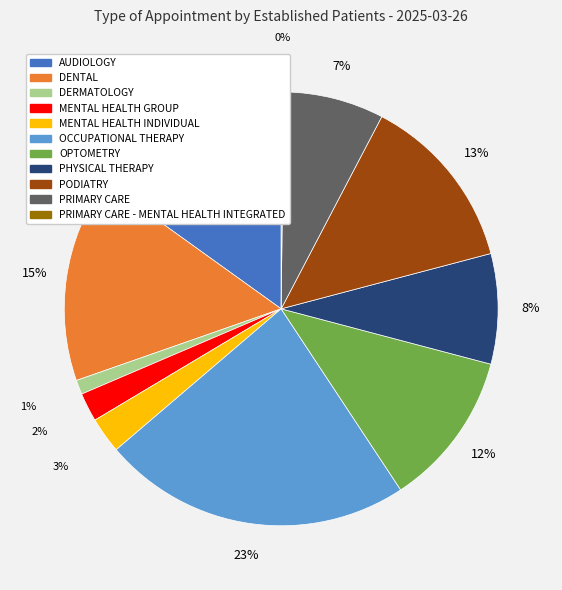

Between AUDIOLOGY and OPTOMETRY, which is larger?

AUDIOLOGY